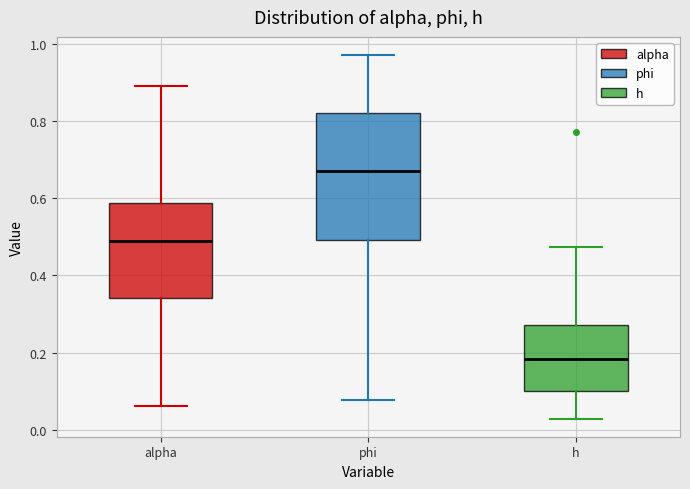

Reading left to right, transcribe this box plot: for each box, give where its median line is, the range the box spans, and where its two whiskers end, as read against the y-axis. The values are not printed on the chart, so give them approximately, as read against the axis.

alpha: median 0.50, box 0.34 to 0.58, whiskers 0.06 to 0.90
phi: median 0.68, box 0.50 to 0.82, whiskers 0.08 to 0.98
h: median 0.18, box 0.10 to 0.28, whiskers 0.02 to 0.48